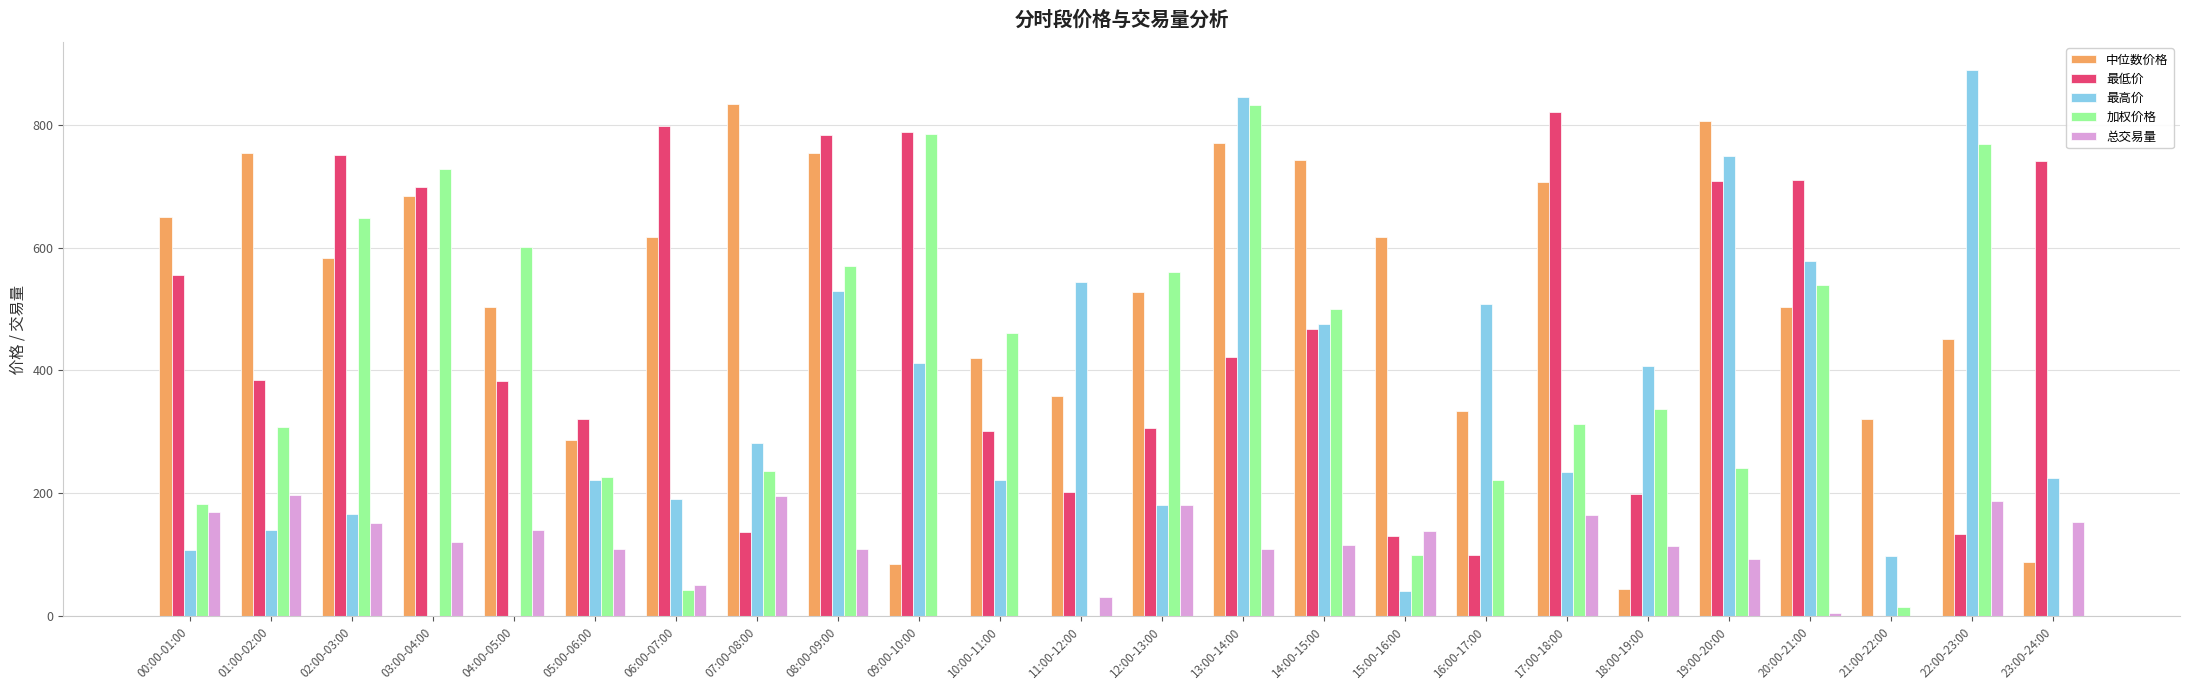

Where does the 最高价 series first go above 234?

07:00-08:00